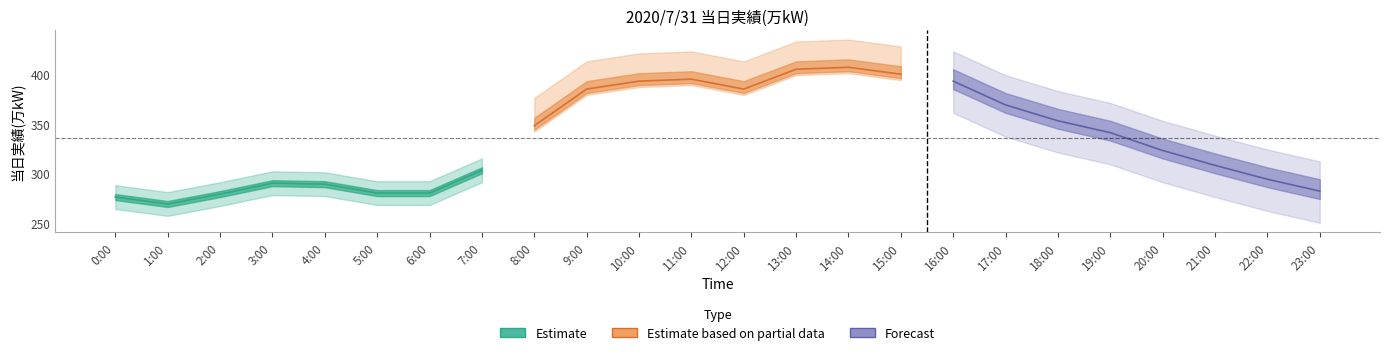

What value does the 当日実績(万kW) — Estimate series have at 0:00, to the nearest 5?

275